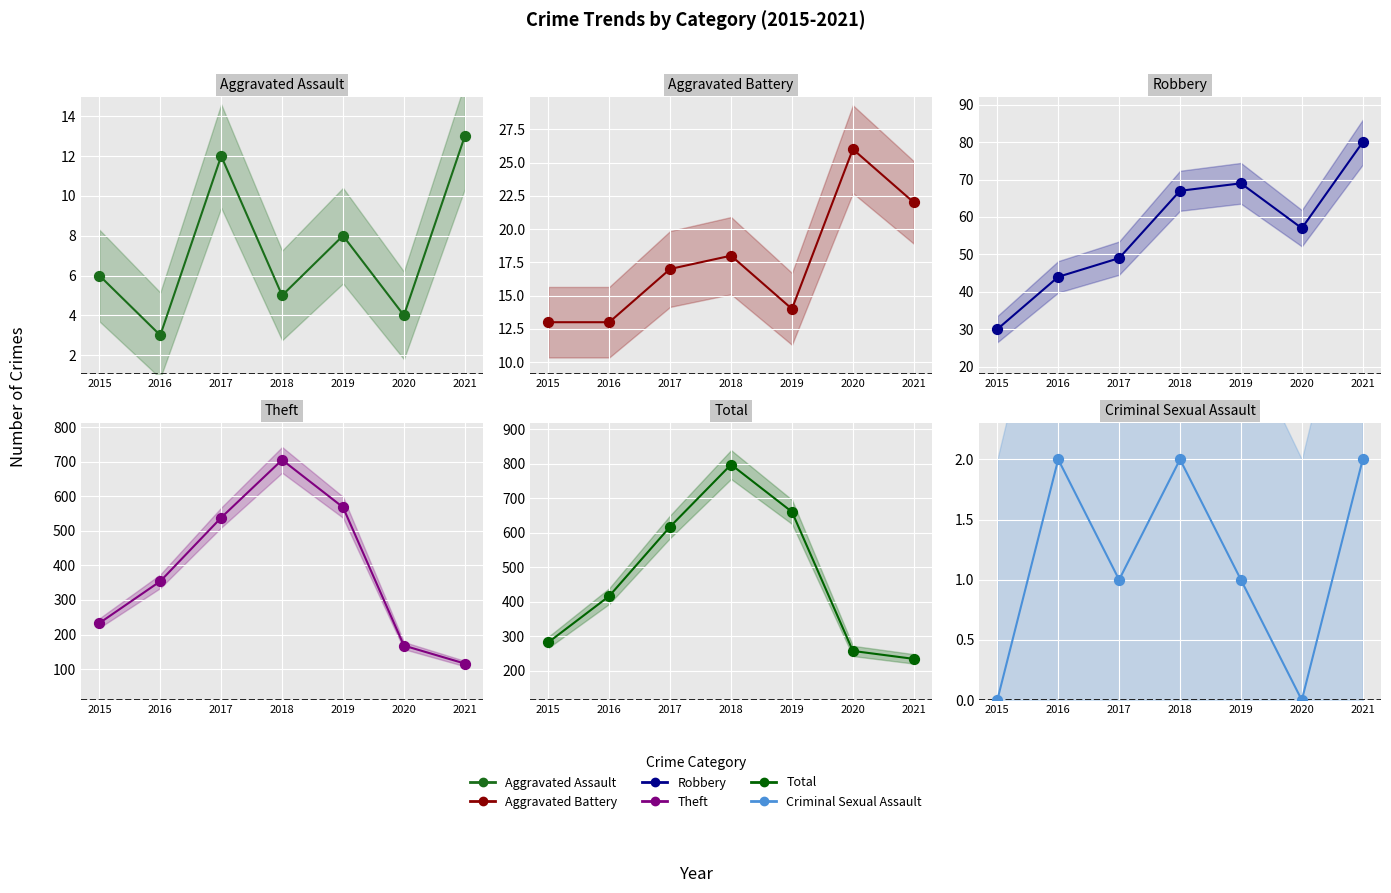

At how many categories does at least one series exceed 786?

1